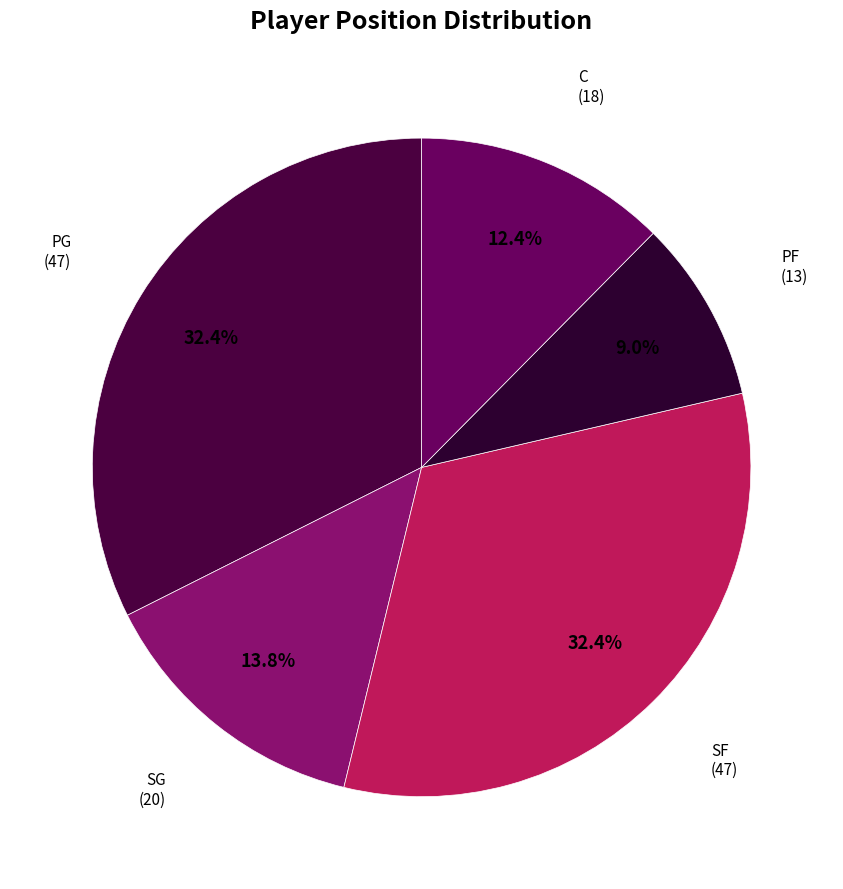

Do PG and SF together represent more than half of the pie?

Yes